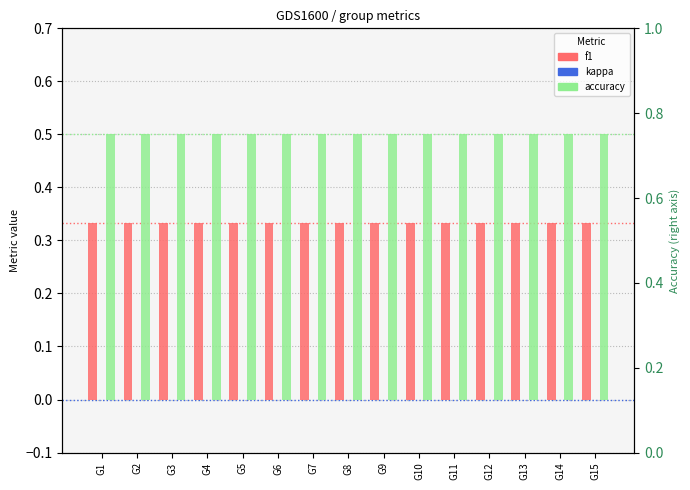

Reading left to right, extract all data points from this chart.

f1: 0.3	0.3	0.3	0.3	0.3	0.3	0.3	0.3	0.3	0.3	0.3	0.3	0.3	0.3	0.3
kappa: 0.0	0.0	0.0	0.0	0.0	0.0	0.0	0.0	0.0	0.0	0.0	0.0	0.0	0.0	0.0
accuracy: 0.5	0.5	0.5	0.5	0.5	0.5	0.5	0.5	0.5	0.5	0.5	0.5	0.5	0.5	0.5